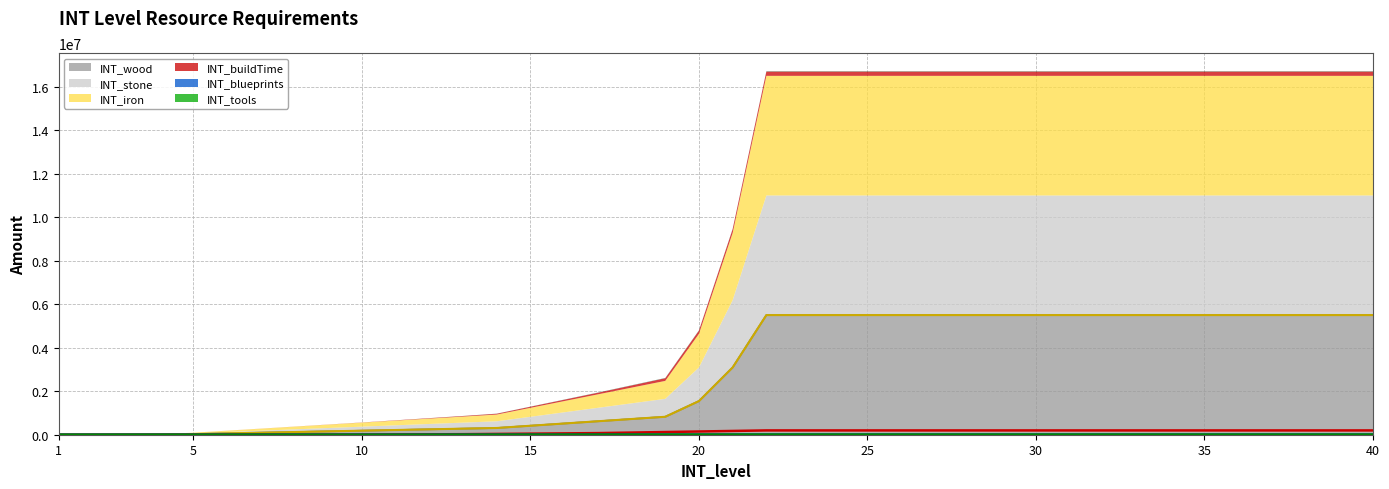

How many lines are shown in the chart?

6